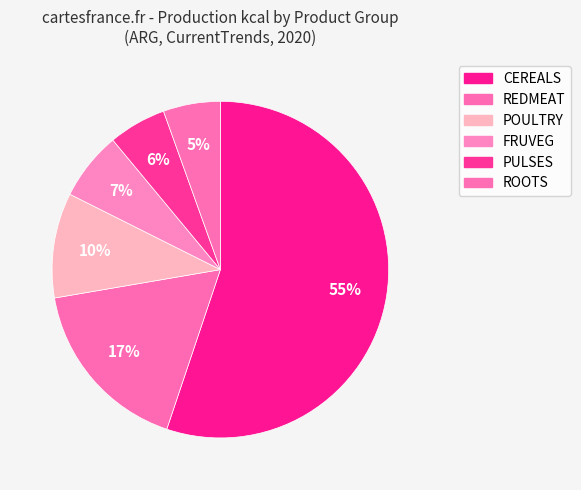

To the nearest percent, what is the combined percentage of CEREALS and ROOTS?

61%